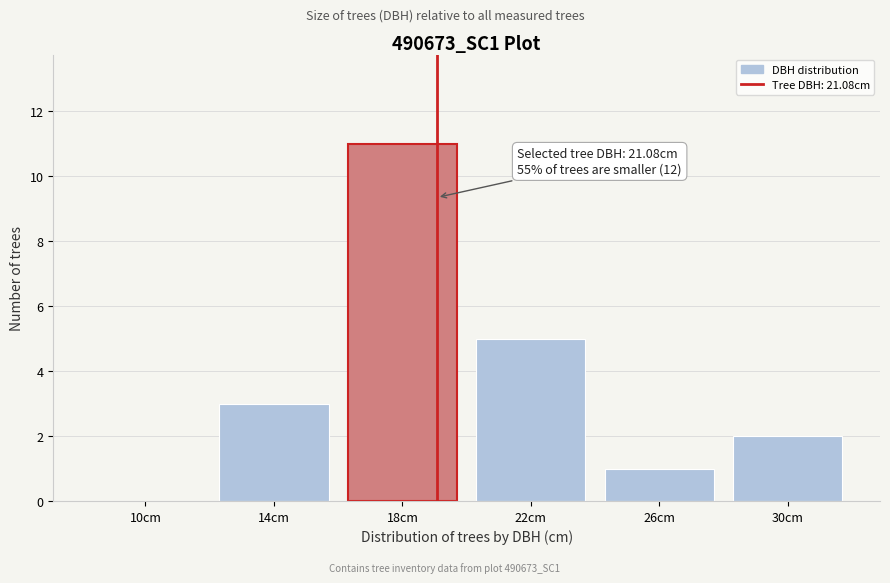

Reading left to right, list all the values displayed in this chart.

10cm=0	14cm=3	18cm=11	22cm=5	26cm=1	30cm=2